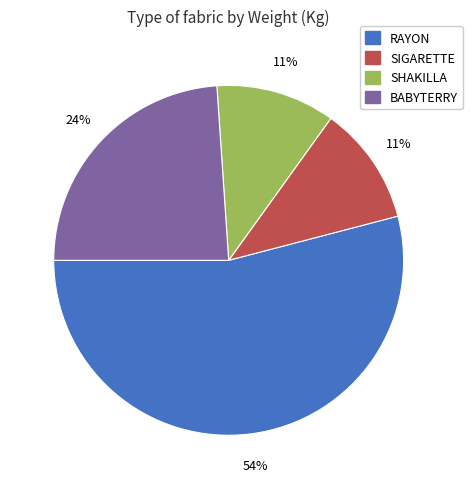

The SIGARETTE slice represents 11% of the pie. True or false?

True